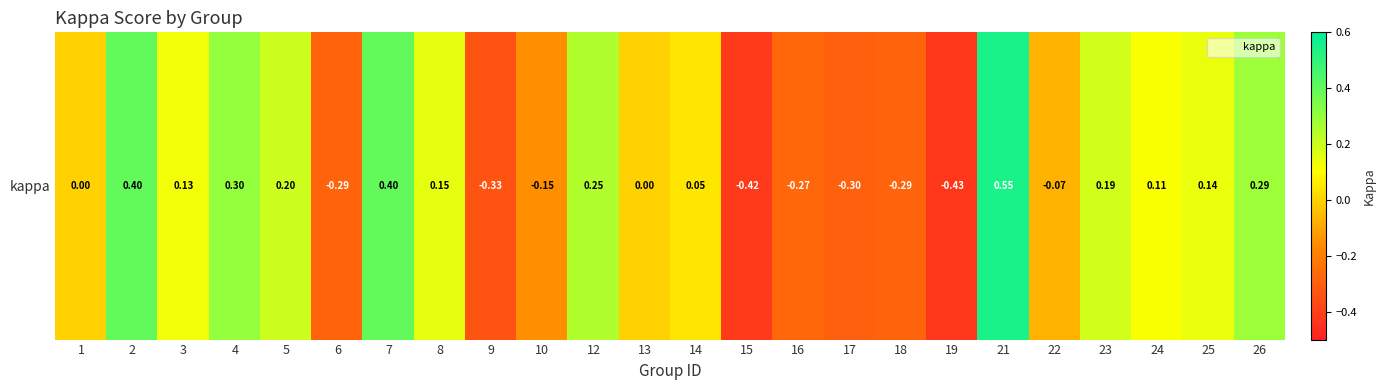

Which label corresponds to the smallest value in the chart?

19